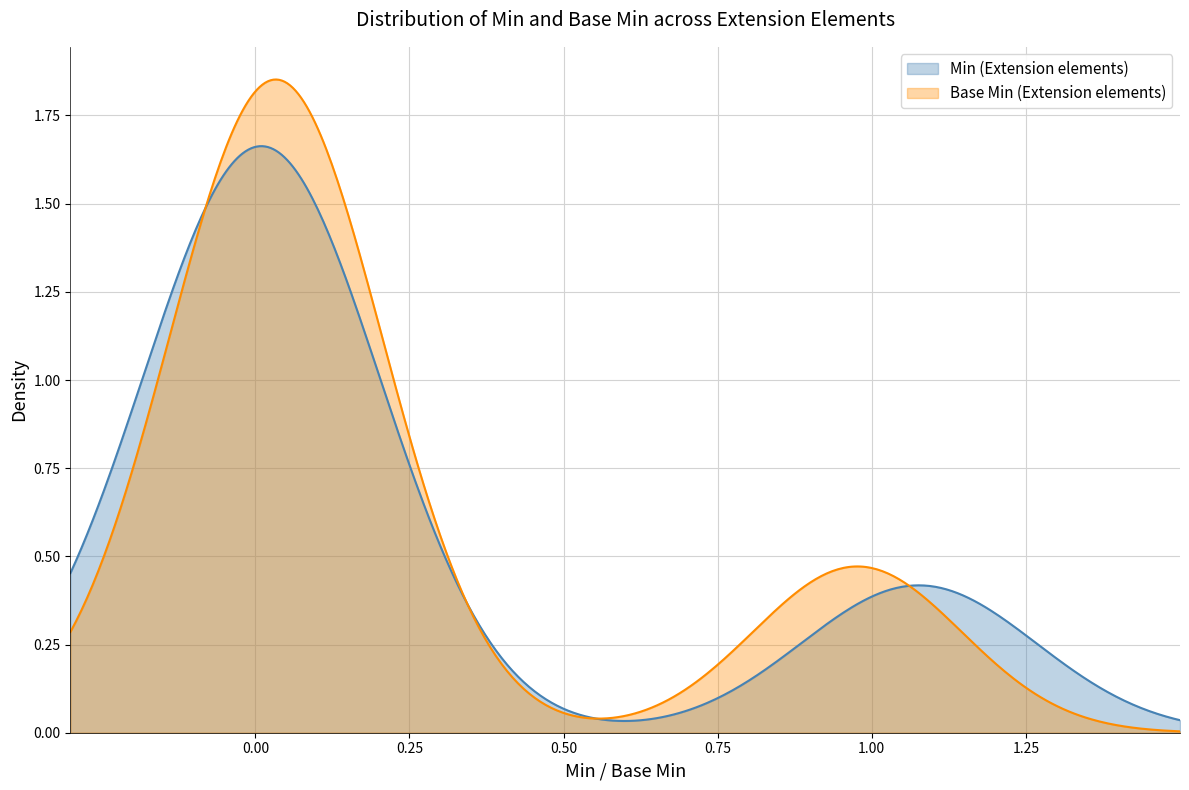

List the series in order of their peak value, lowest first.

Min (Extension elements), Base Min (Extension elements)